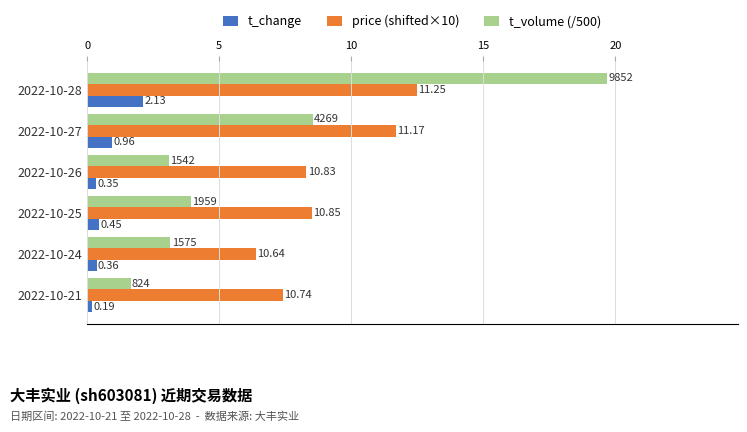

What are all the series names shown in the legend?

t_change, price (shifted×10), t_volume (/500)